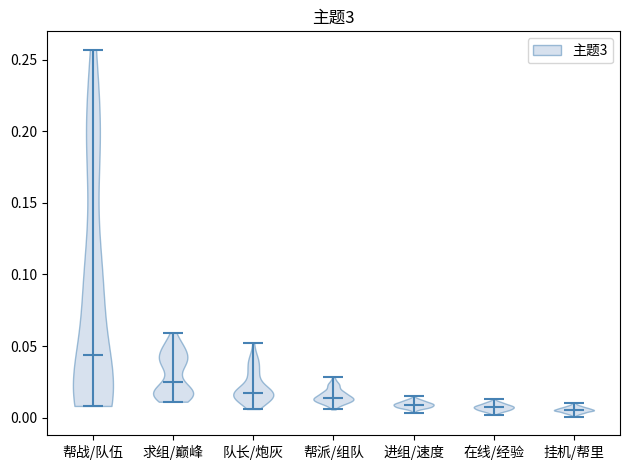

Where does the median line of the violin for 帮战/队伍 sit on the y-axis? The values are not printed on the chart, so give them approximately, as read against the axis.

0.045